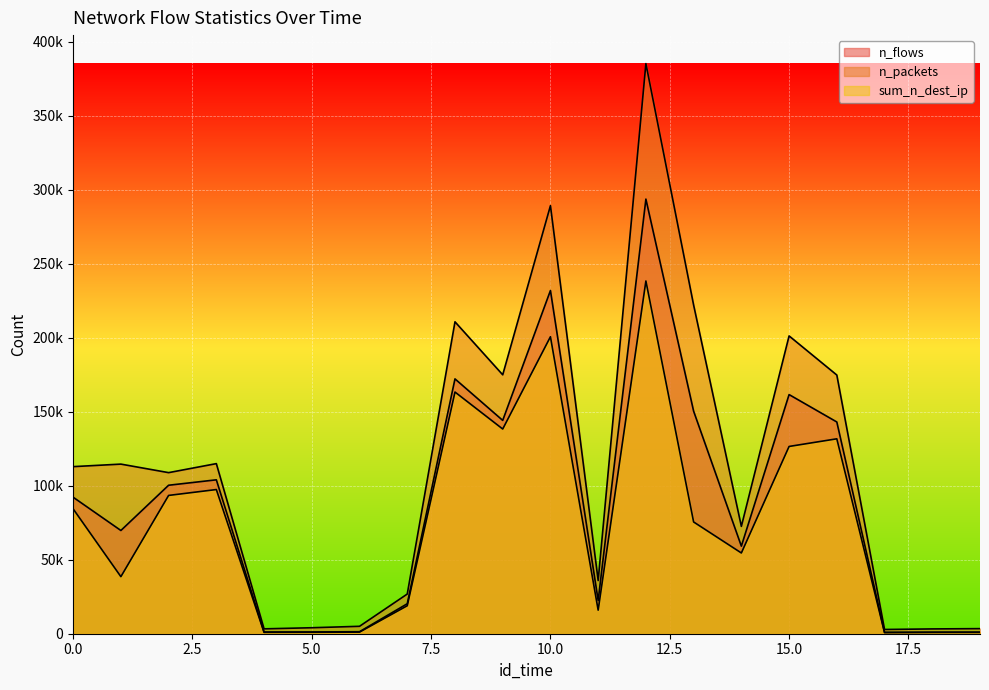

The value of n_packets at 9 is 260527. True or false?

False